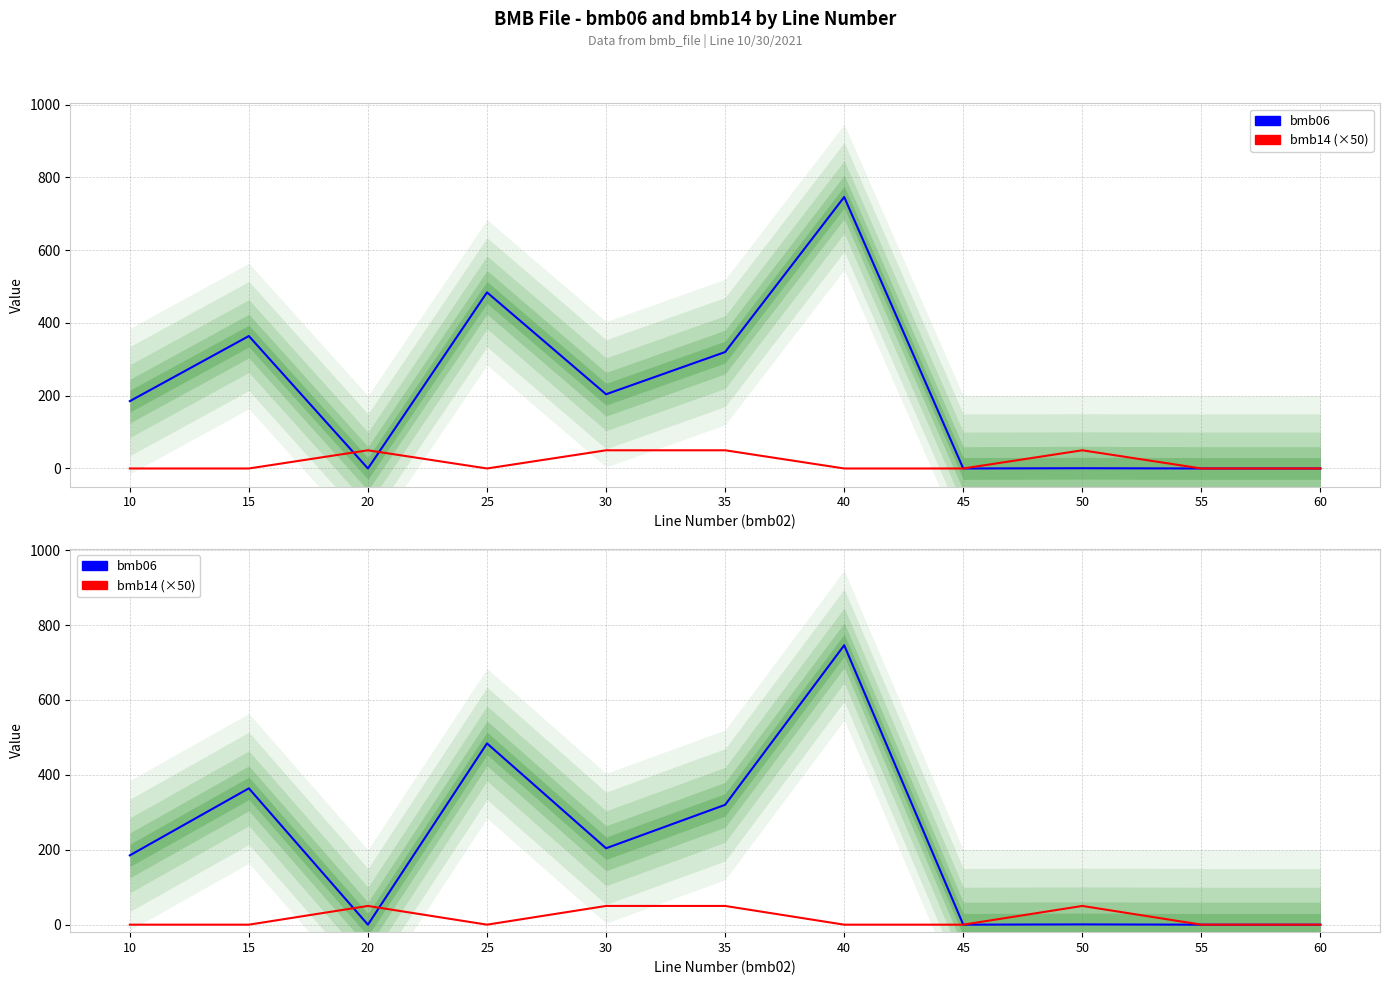

How many lines are shown in the chart?

2